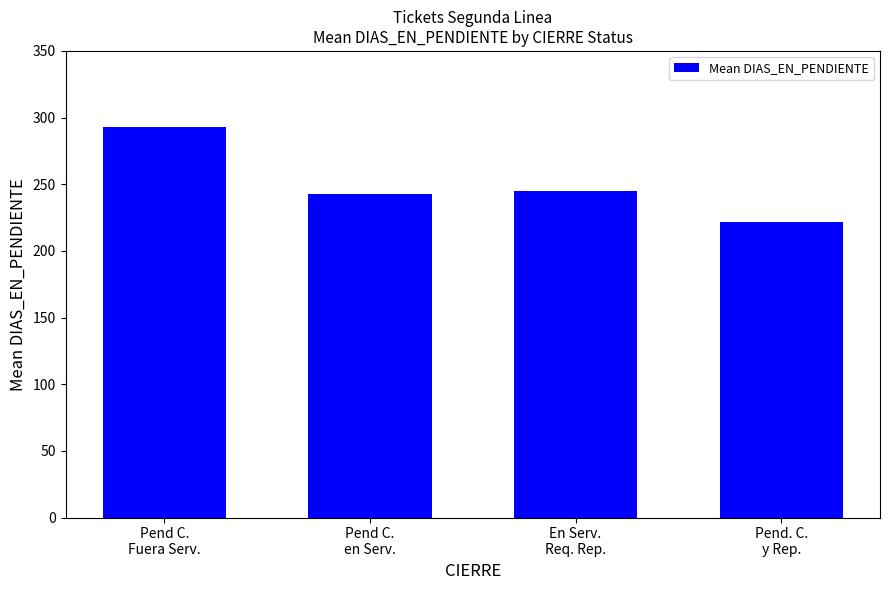

At which label is the value closest to 257?

En Serv.
Req. Rep.